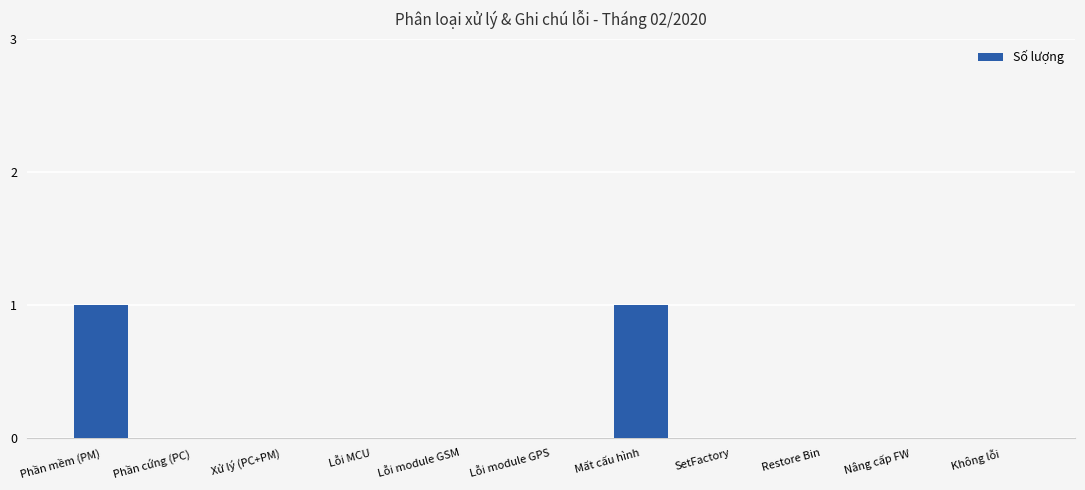

How many data points does each series have?

11